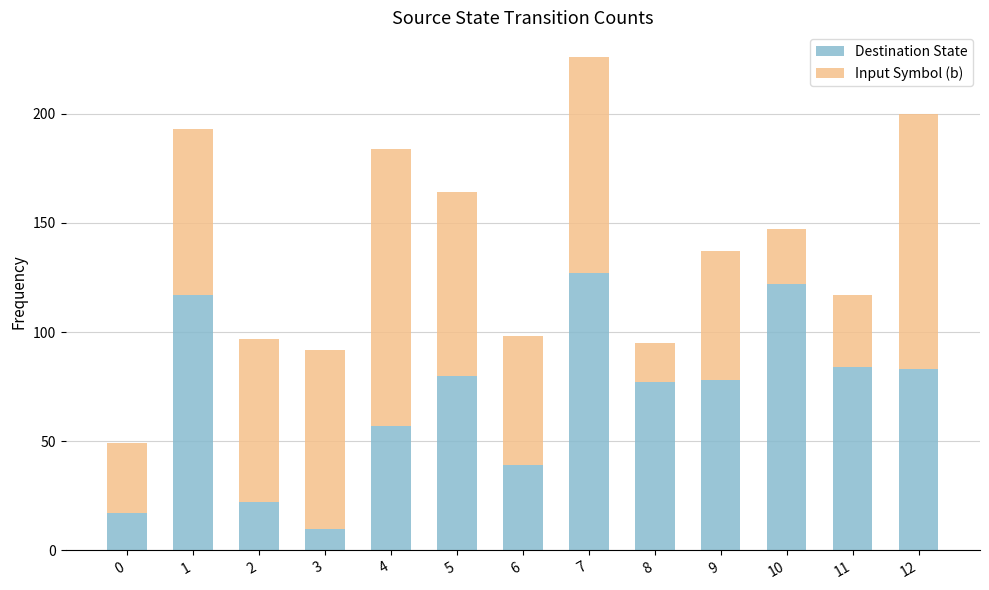

Where does the Destination State series first go above 78?

1